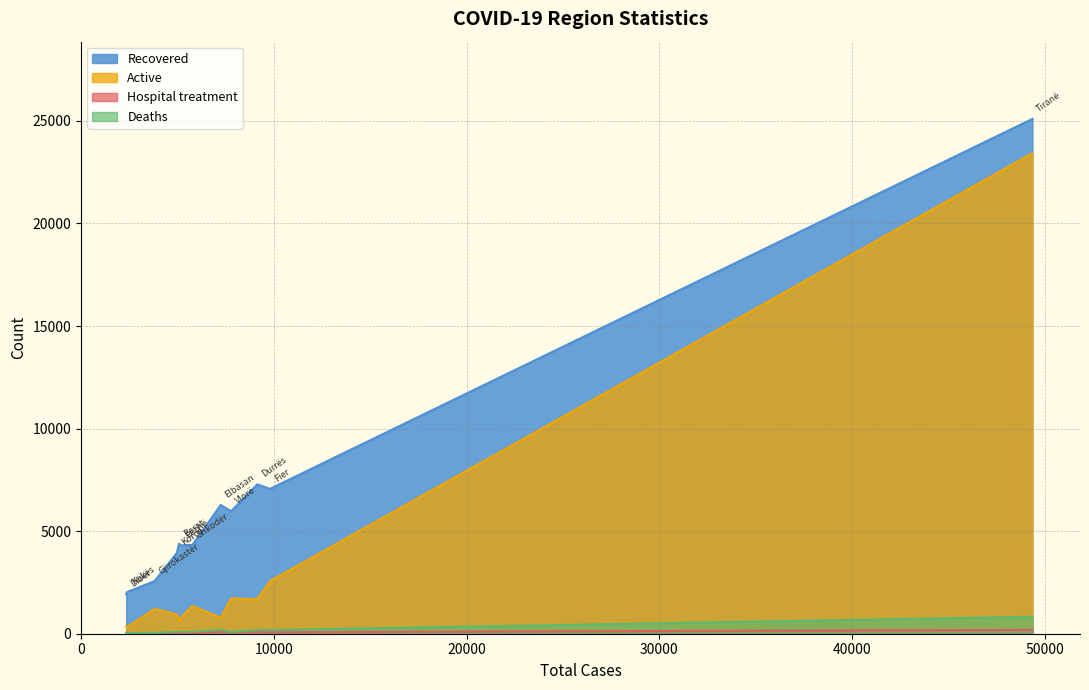

True or false: Recovered and Hospital treatment cross at least once.

False